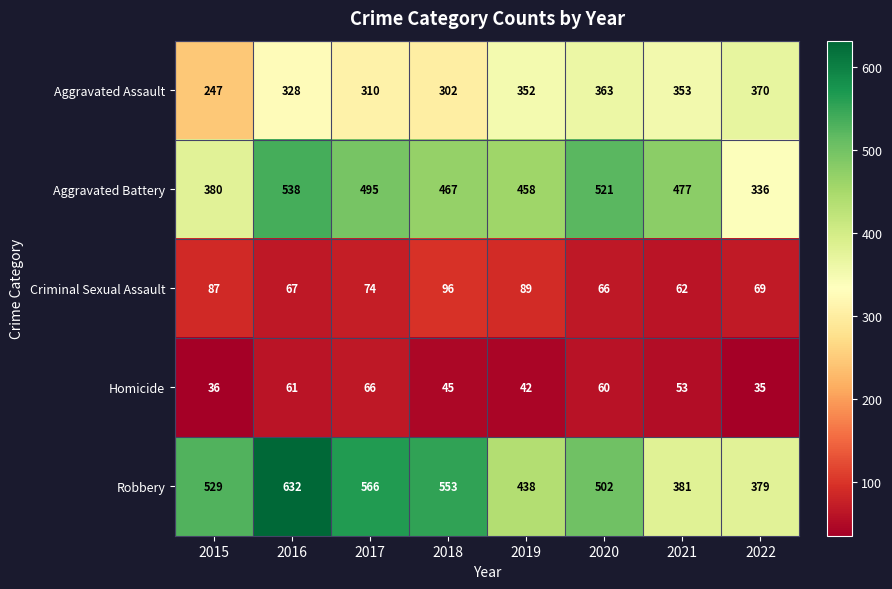

What is the spread (max minus min) of values at 2017?

500